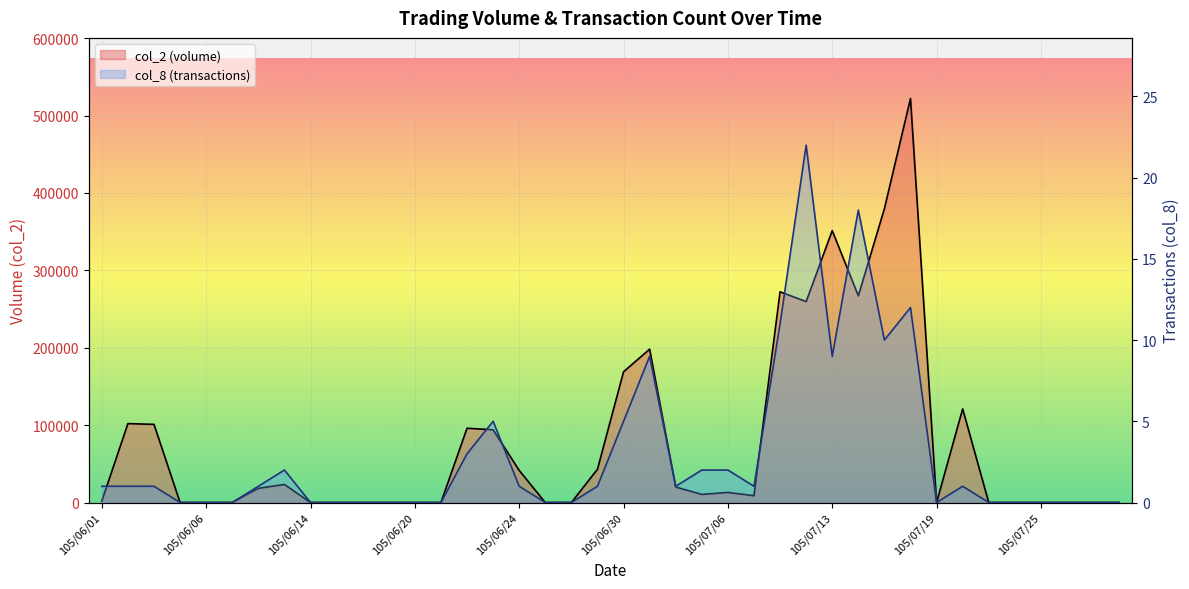

At which label is col_2 closest to 261050?

105/07/12